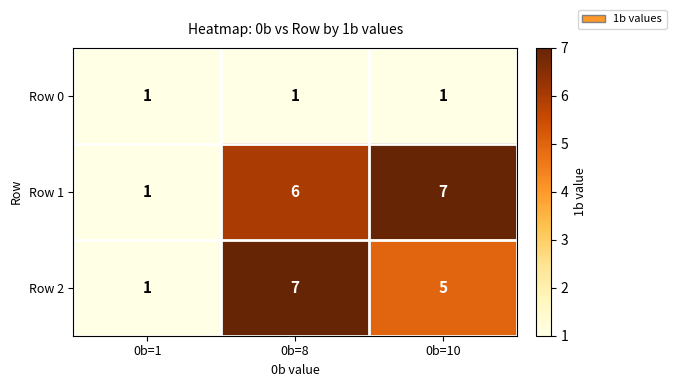

Reading left to right, what are all the values shown in this chart?

Row 0: 1	1	1
Row 1: 1	6	7
Row 2: 1	7	5